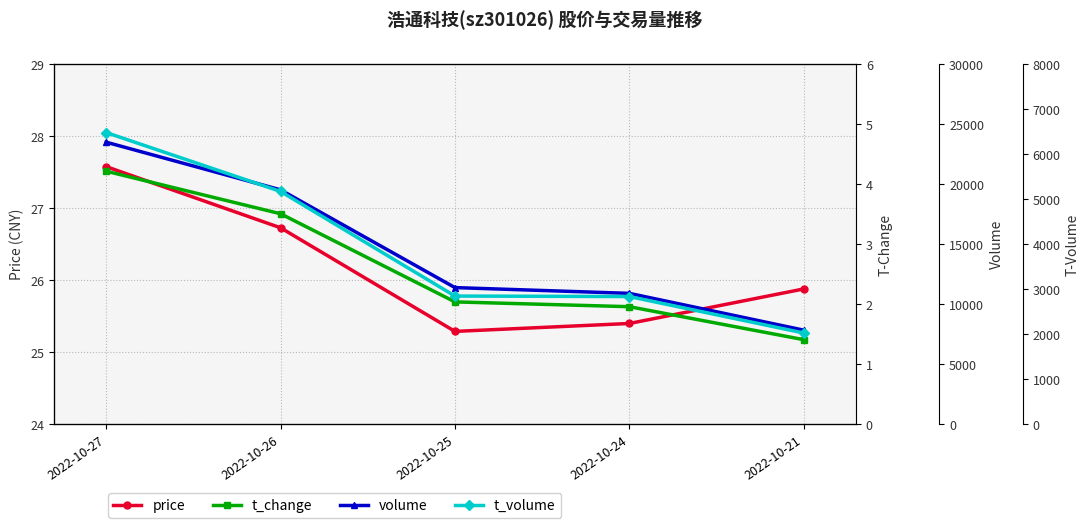

How many distinct data groups are displayed?

4